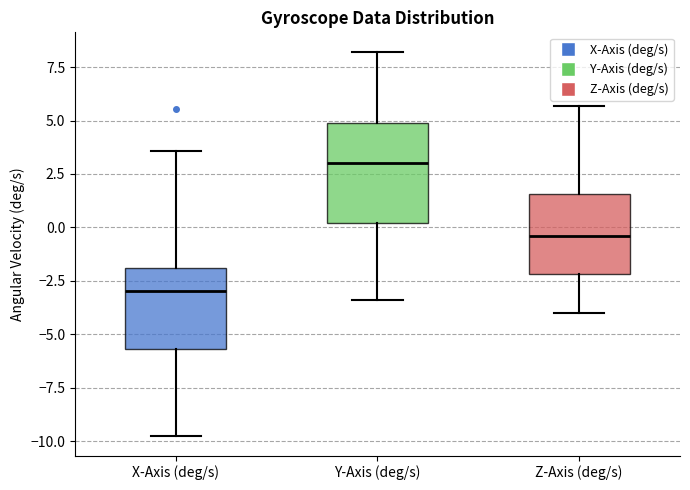

Where does the upper whisker of the box for Z-Axis (deg/s) end on the y-axis? The values are not printed on the chart, so give them approximately, as read against the axis.

5.5